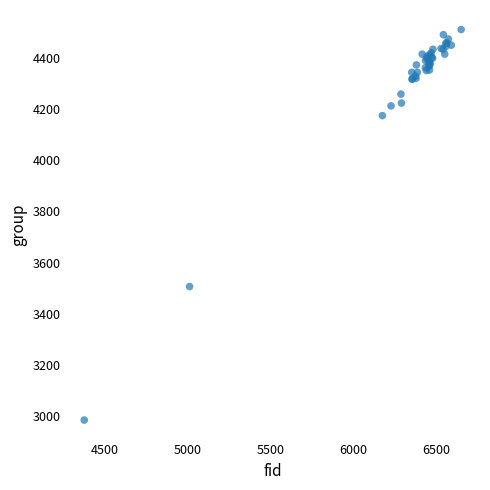

What Y value in the scatter plot is closest to 3748?

3507